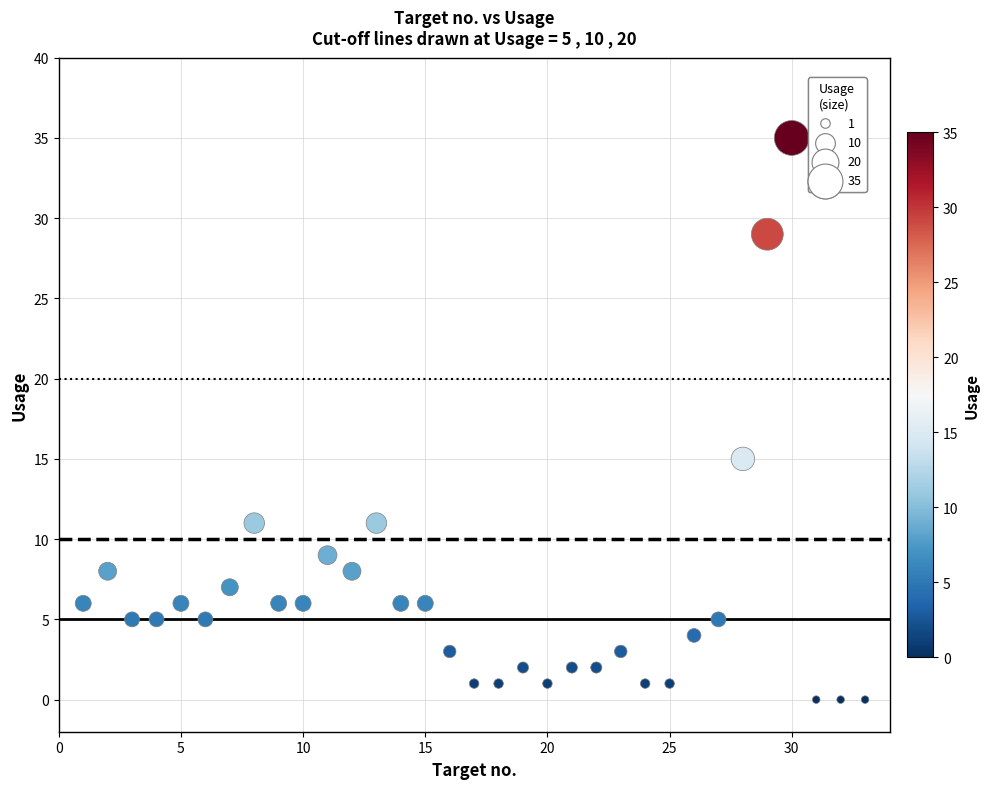

What is the range of Y values (max minus min)?

35